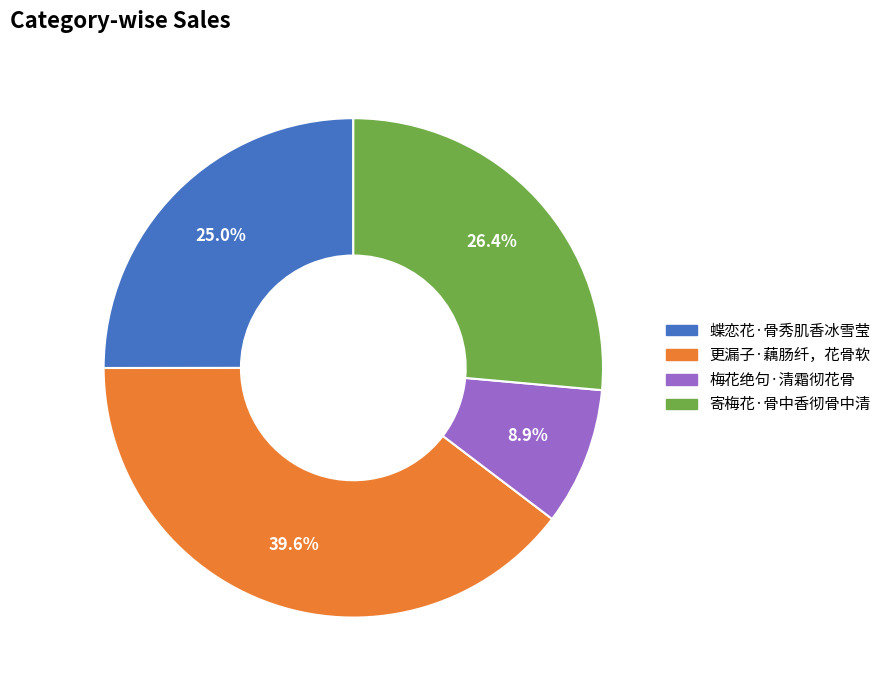

What percentage is NOT represented by 蝶恋花·骨秀肌香冰雪莹?

75.0%